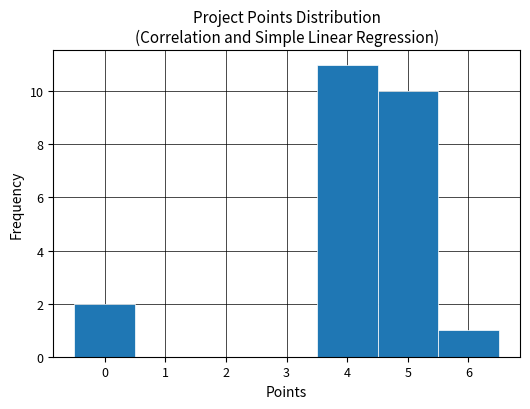

What is the height of the bar covering -0.5 to 0.5 on the x-axis? The values are not printed on the chart, so give them approximately, as read against the axis.

2